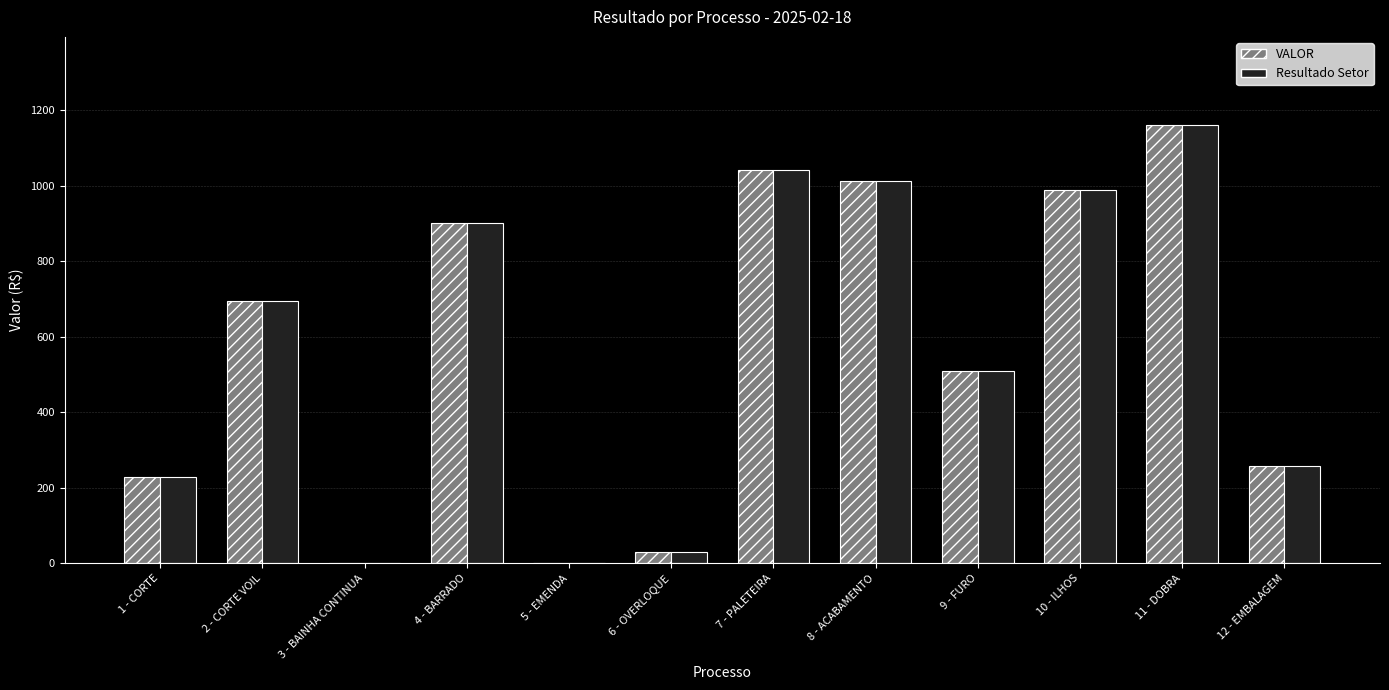

Is the value of Resultado Setor at 2 - CORTE VOIL greater than the value of VALOR at 4 - BARRADO?

No